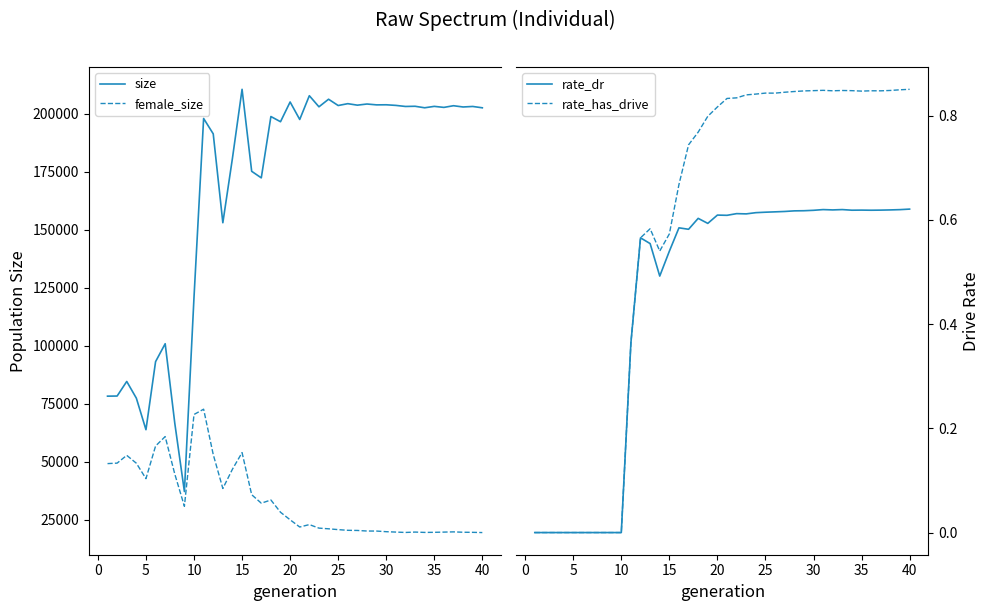

True or false: female_size and size intersect in this chart.

False